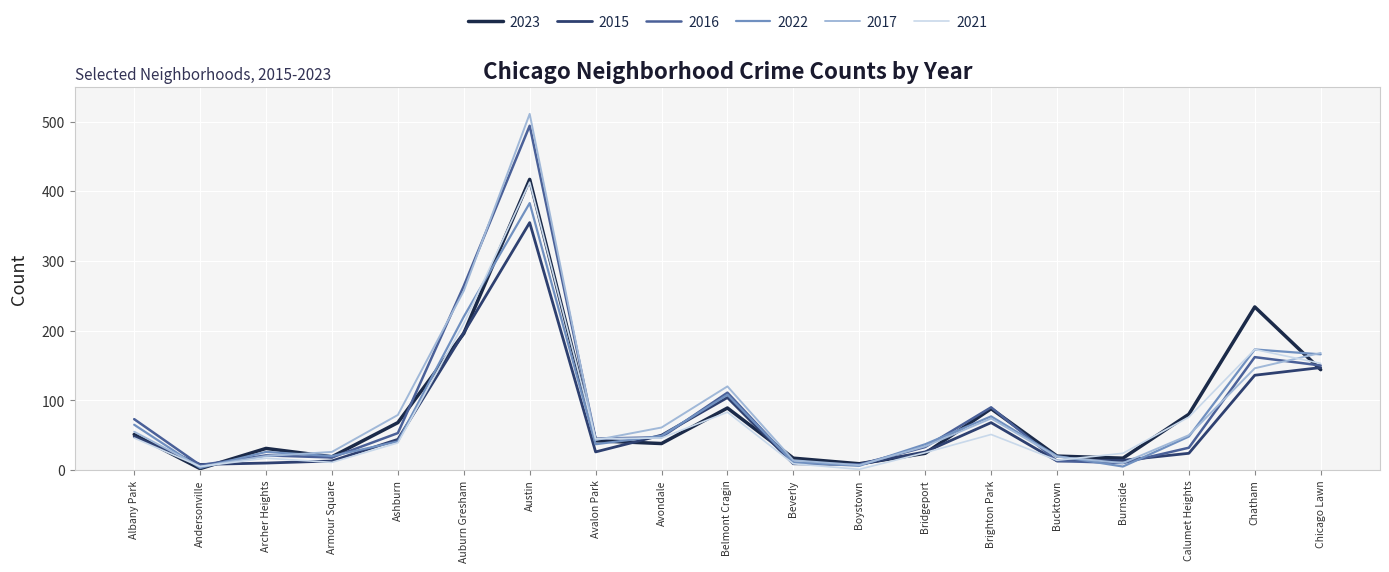

The 2023 series shows 127 at Calumet Heights. True or false?

False